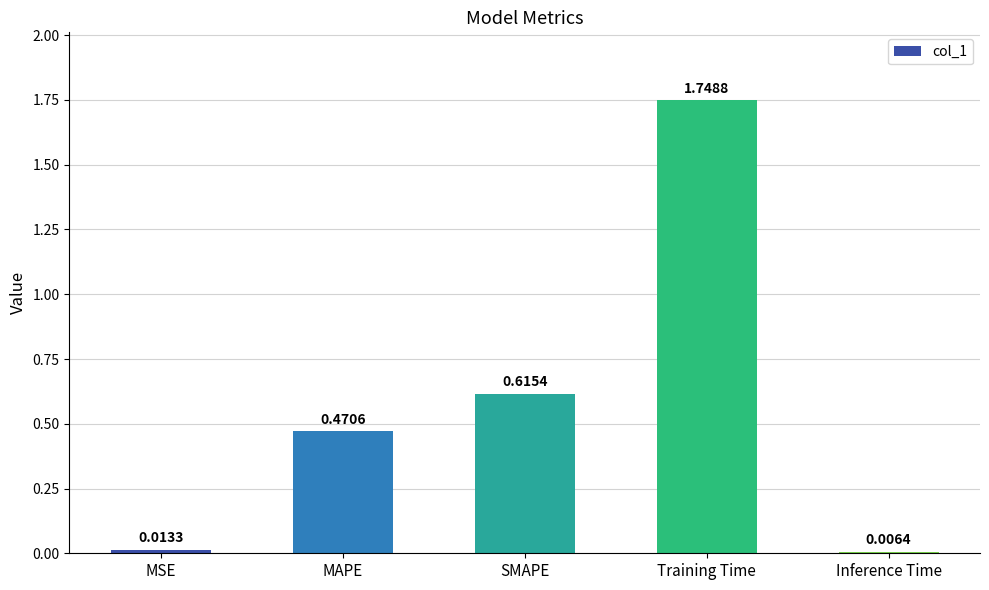

What is the change in value from MSE to Training Time?

+1.7